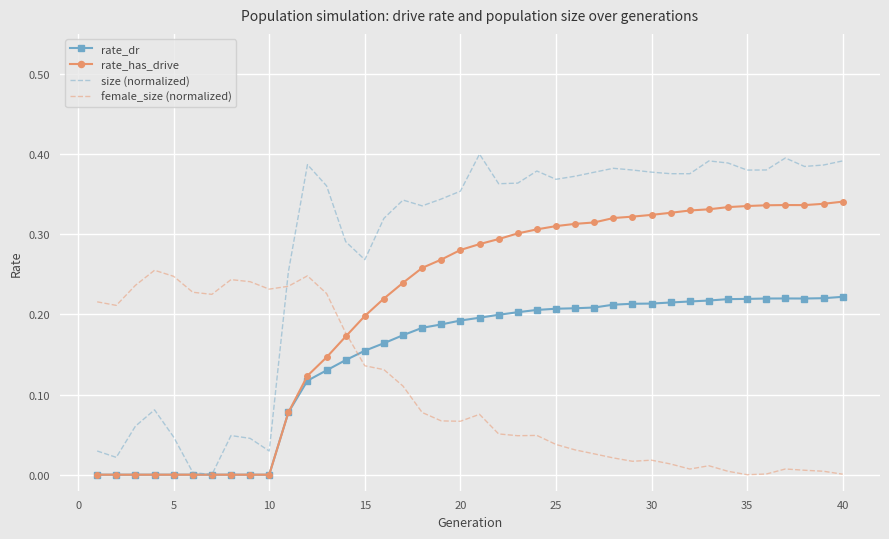

Which series has the largest total across all categories?

size (normalized)